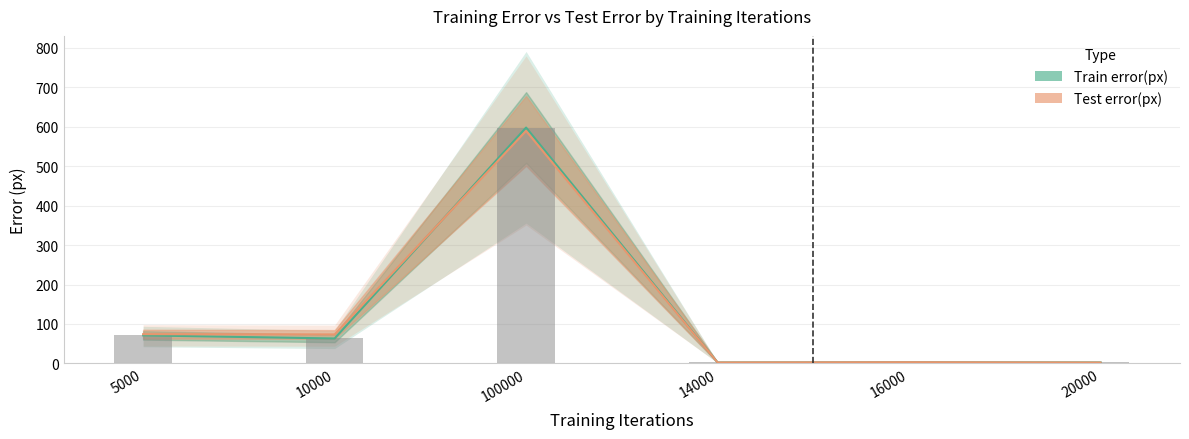

The Train error(px) series shows 4.1 at 14000. True or false?

False